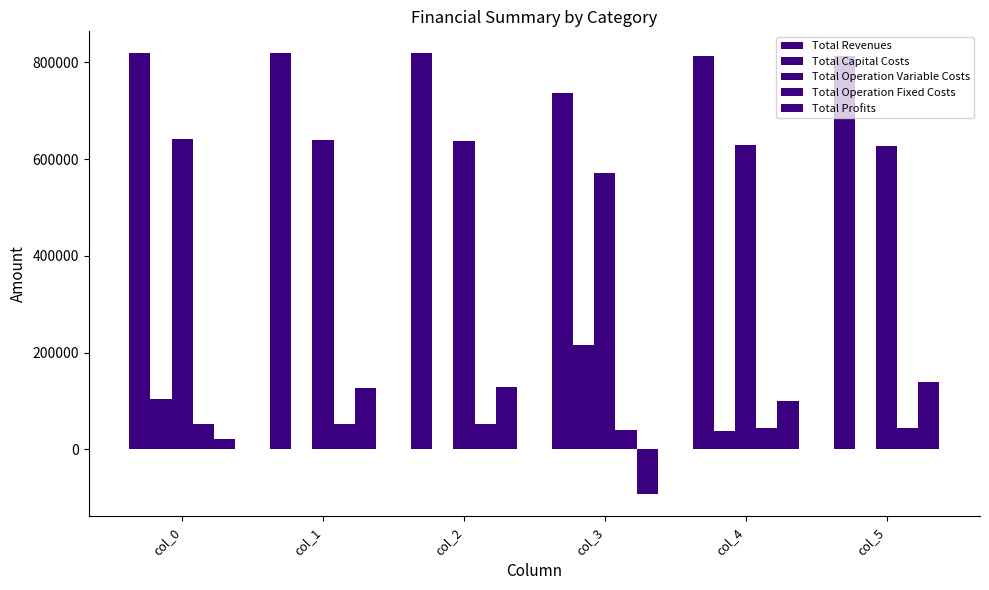

Between col_2 and col_5, which is larger?

col_2